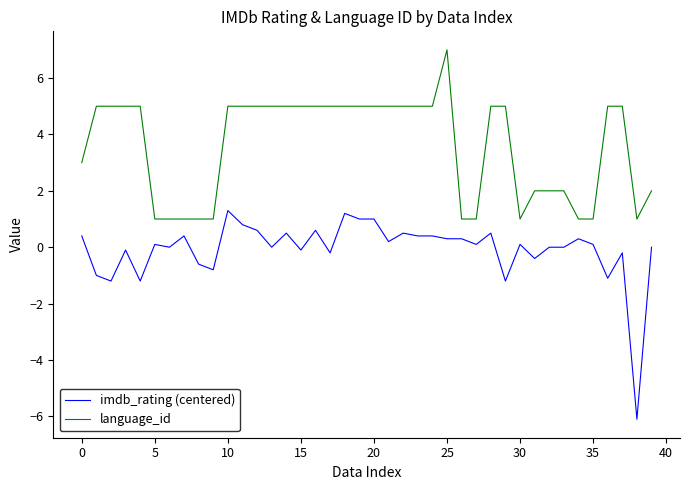

How many lines are shown in the chart?

2